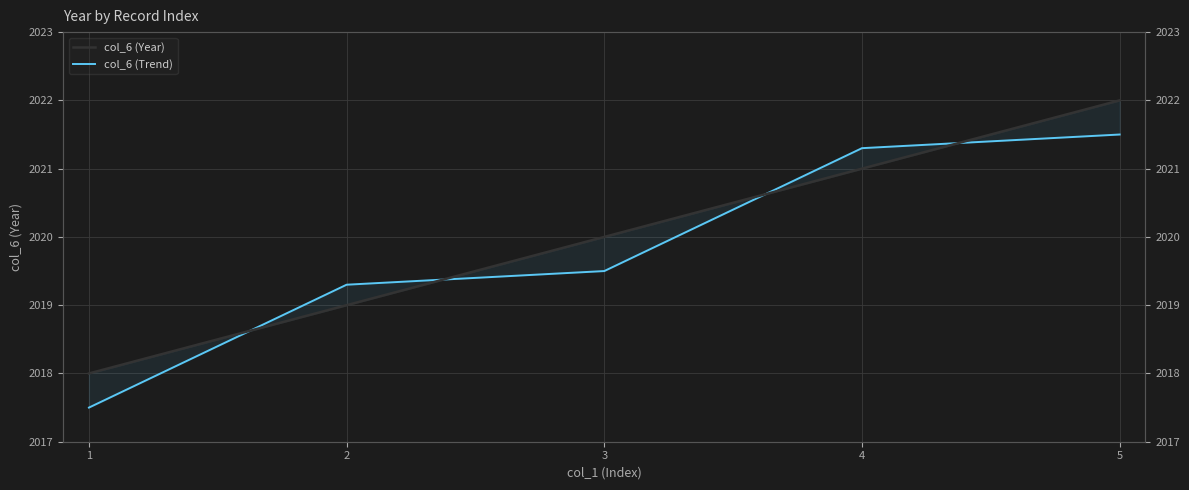

Where do col_6 (Year) and col_6 (Trend) first cross each other?

1 and 2